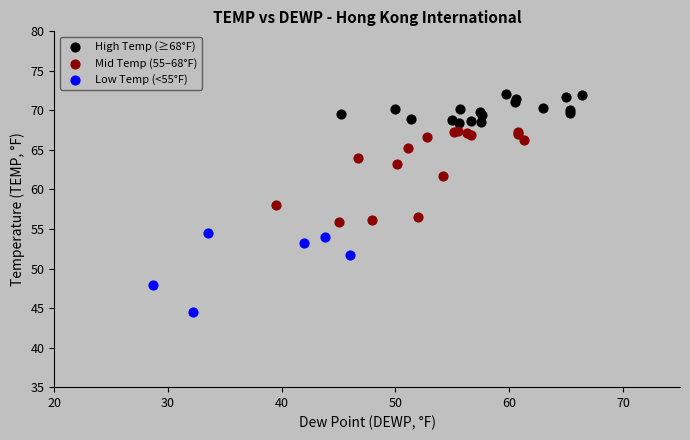

Which series contains the lowest Y value?

Low Temp (<55°F)